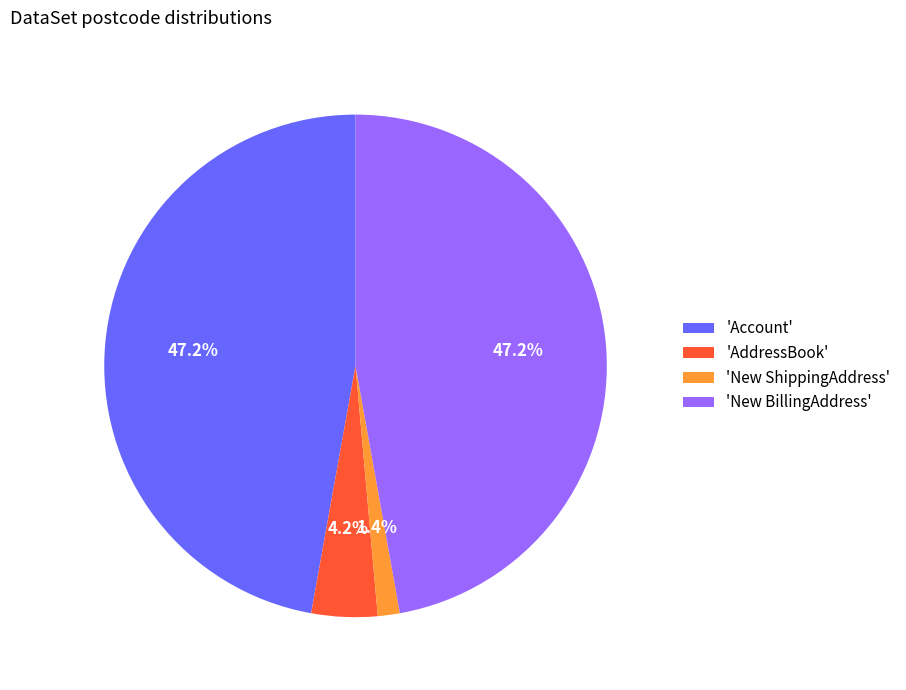

What is the total percentage of 'New ShippingAddress' and 'Account'?

48.6%